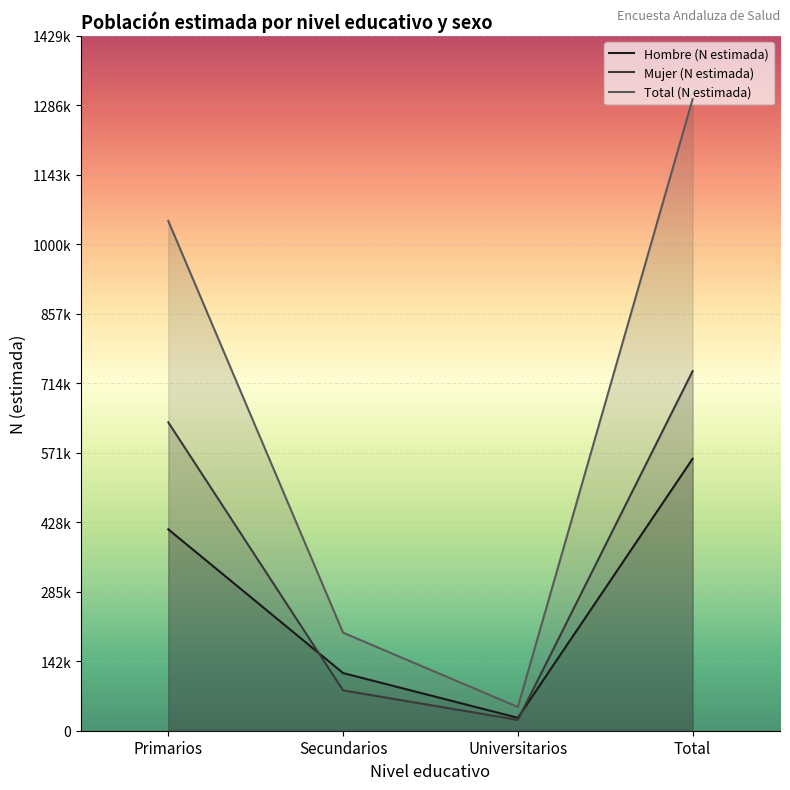

At which label is Hombre (N estimada) closest to 293106?

Primarios